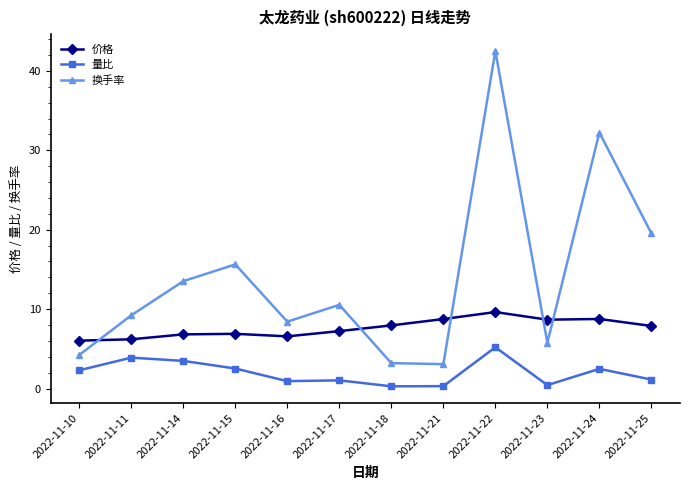

Read the 换手率 value at 2022-11-24.

32.2